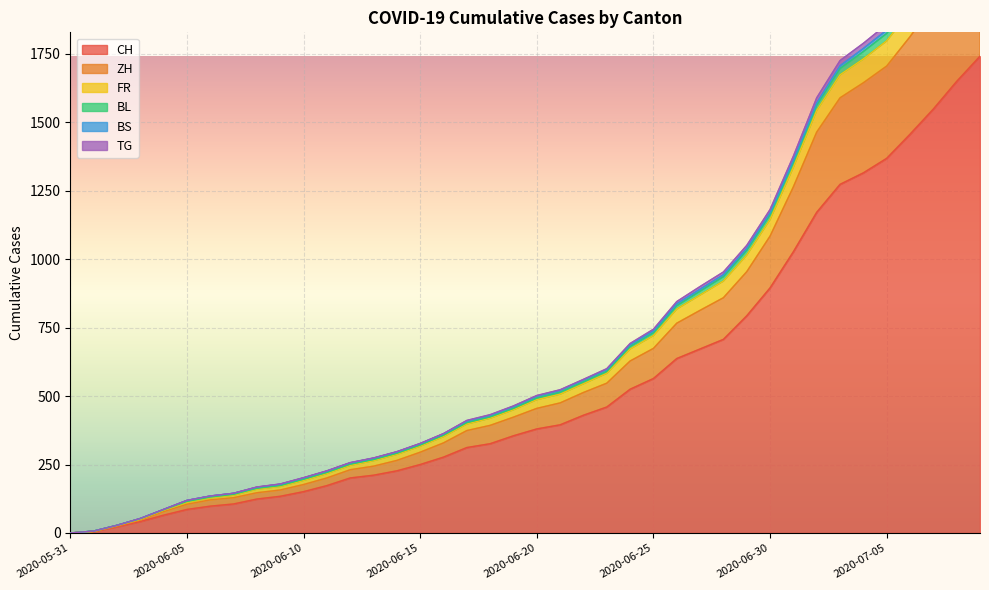

What is the highest value of the CH series?

1741